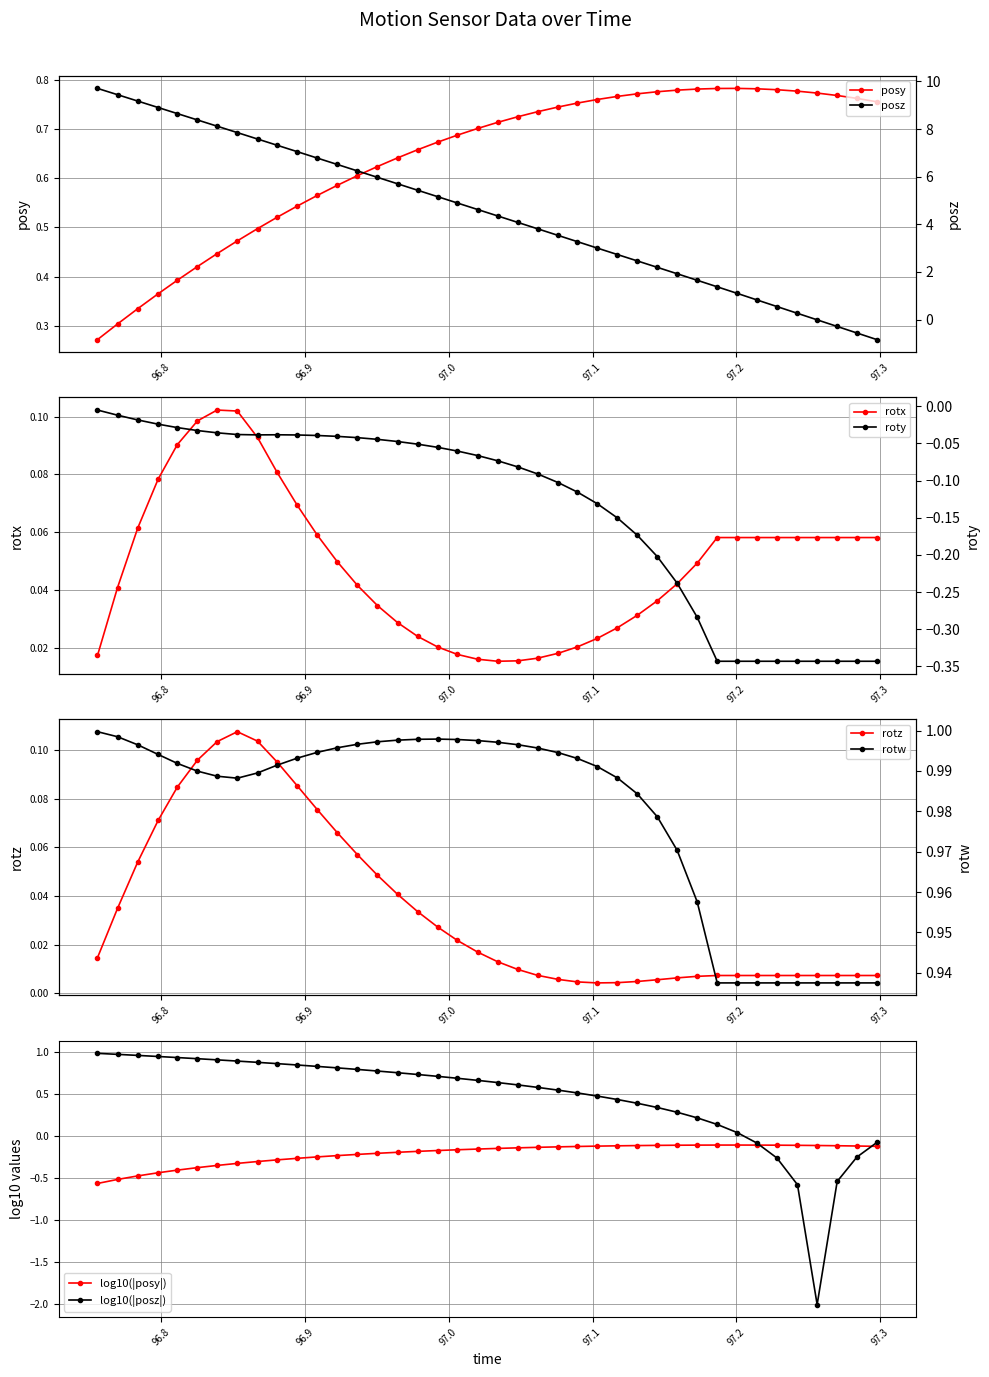

Which series has the largest total across all categories?

time